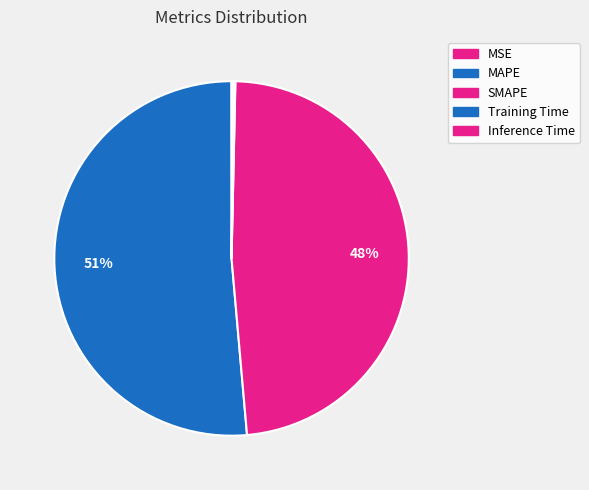

True or false: MAPE accounts for 42% of the total.

False